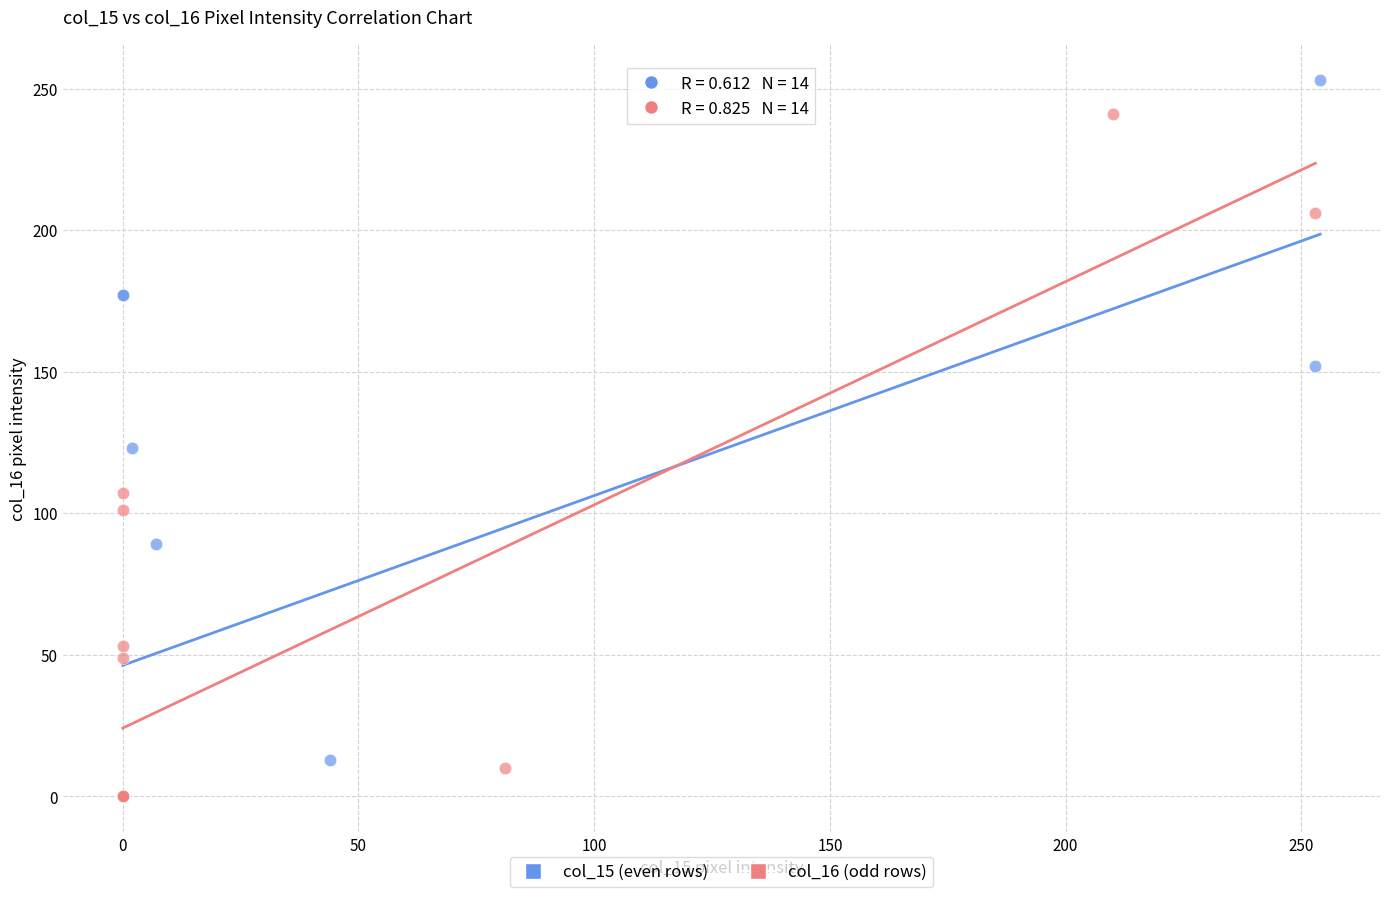

Which series reaches the maximum Y coordinate?

col_15 (even rows)